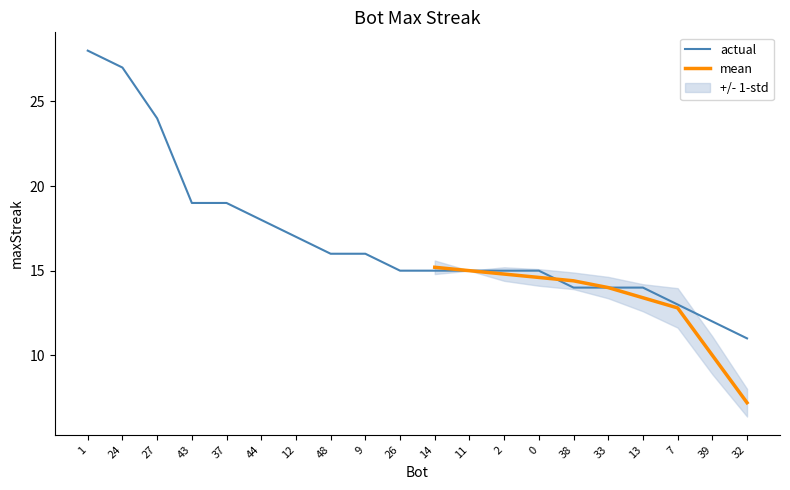

Is it true that the value at 9 is 29?

False